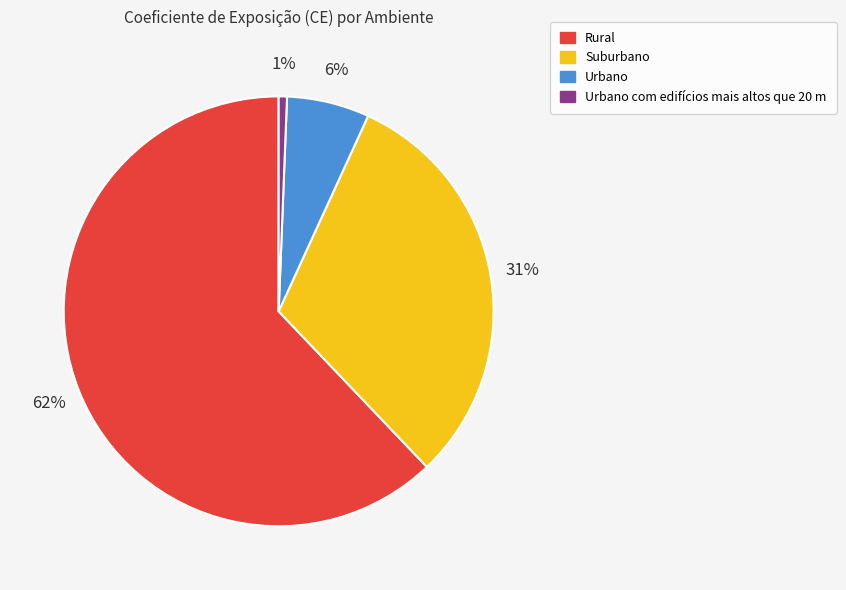

To the nearest percent, what is the difference between the Suburbano and Urbano slice percentages?

25%